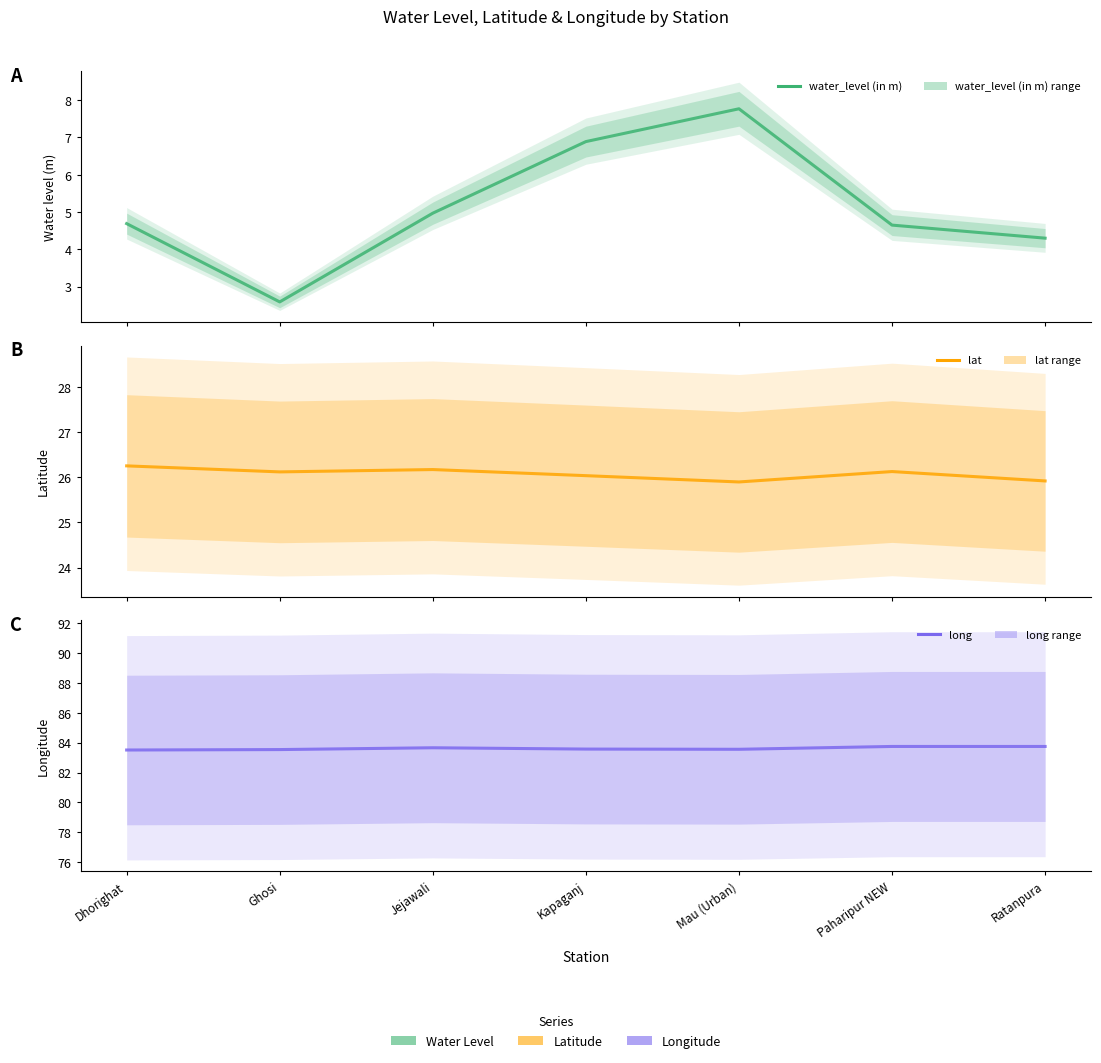

Rank the series by their maximum value, from highest to lowest.

long, lat, water_level (in m)